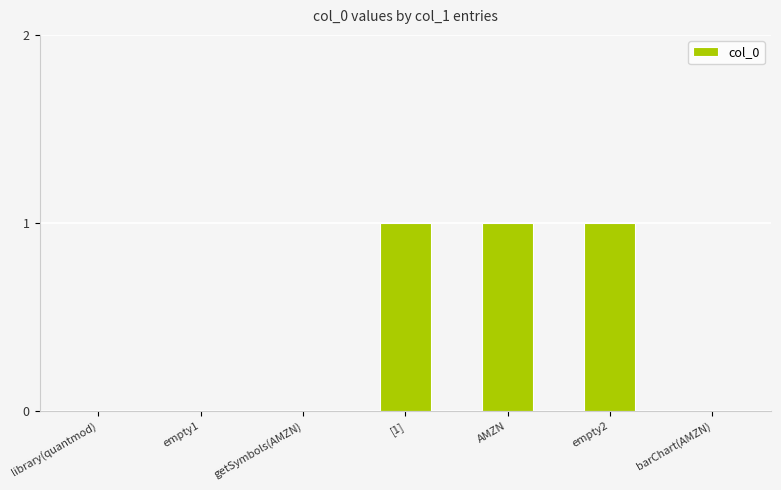

Which has a higher value, [1] or getSymbols(AMZN)?

[1]